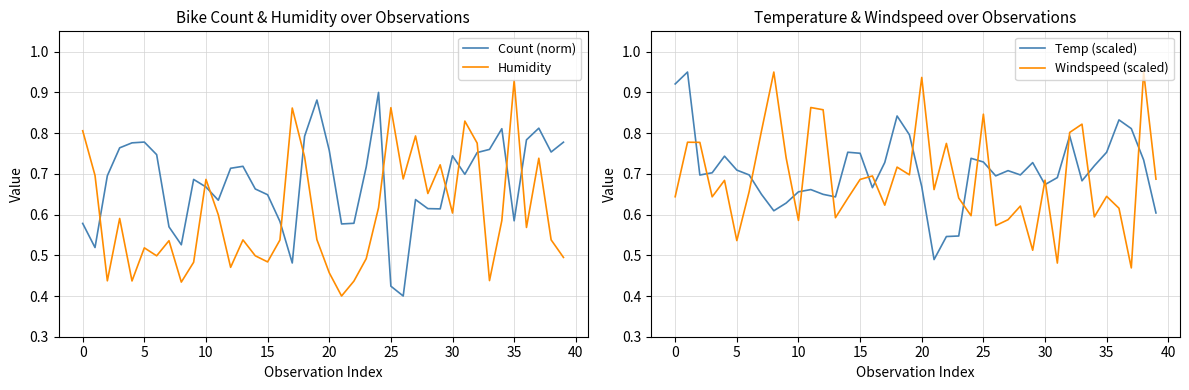

What is the value of the Temp (scaled) point at the 13th from the left?

0.6